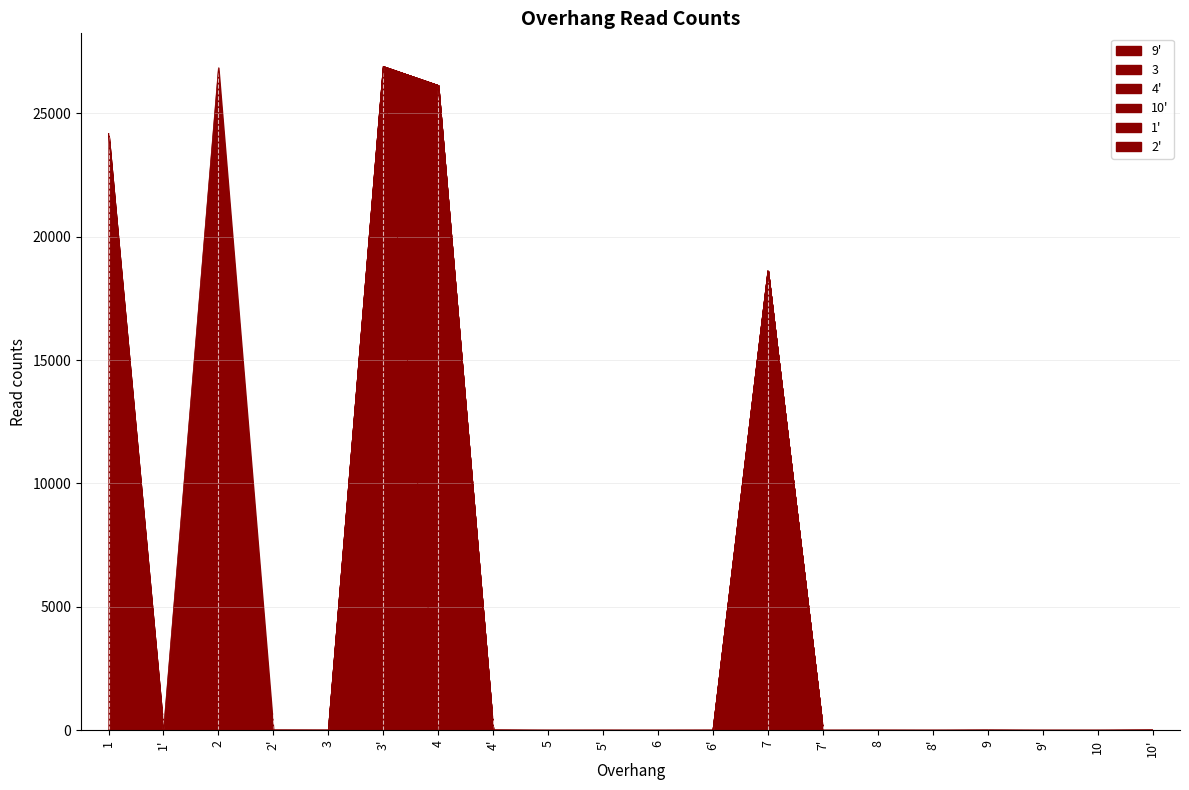

Is the value of 10' at 1 greater than the value of 2' at 2?

No